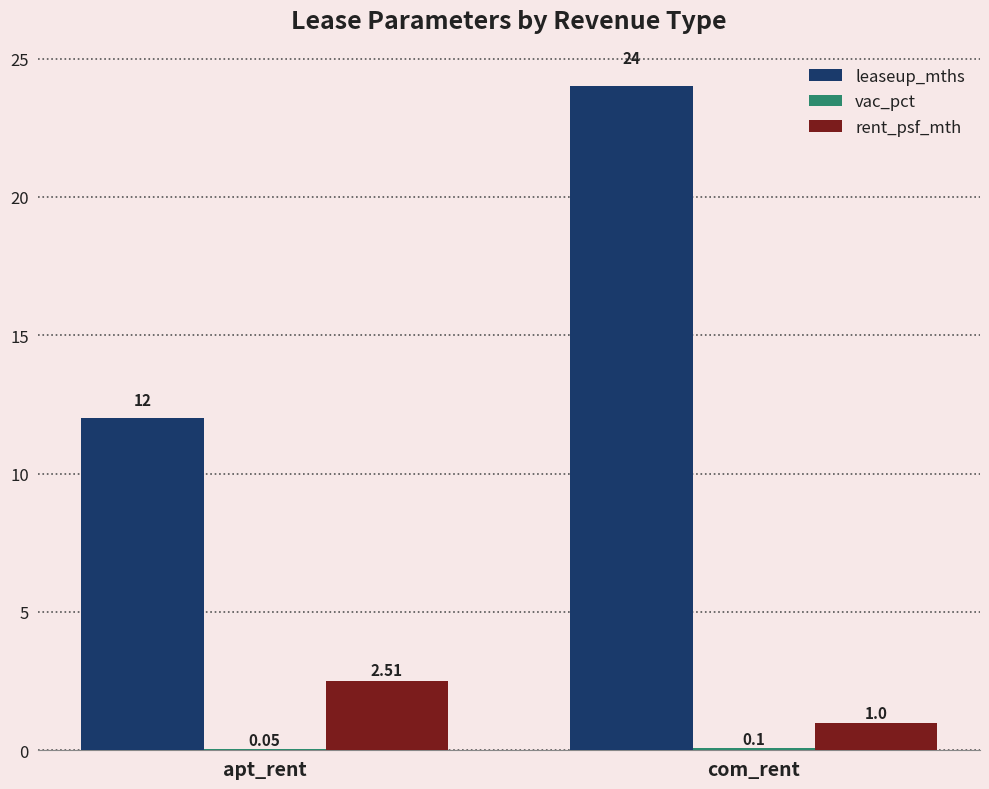

Which series has the largest total across all categories?

leaseup_mths